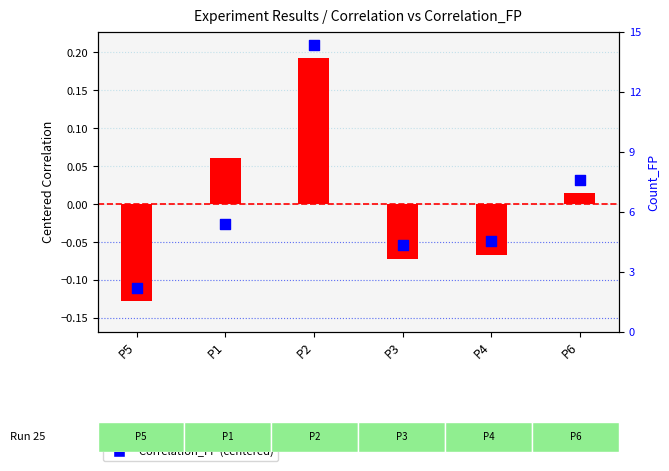

At how many categories does at least one series exceed 0?

3